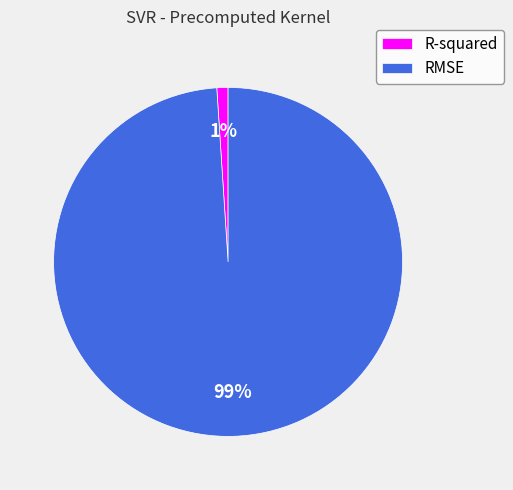

Count the number of slices in the pie.

2